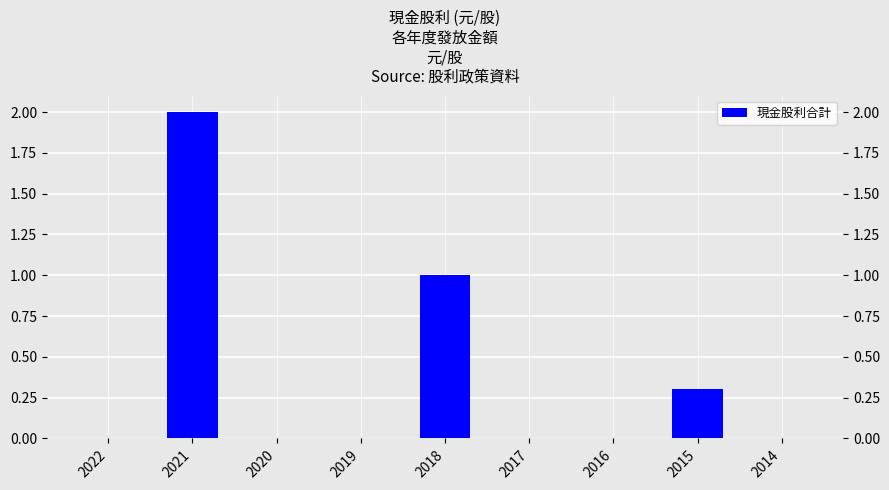

Rank the categories by value from highest to lowest.

2021, 2018, 2015, 2022, 2020, 2019, 2017, 2016, 2014